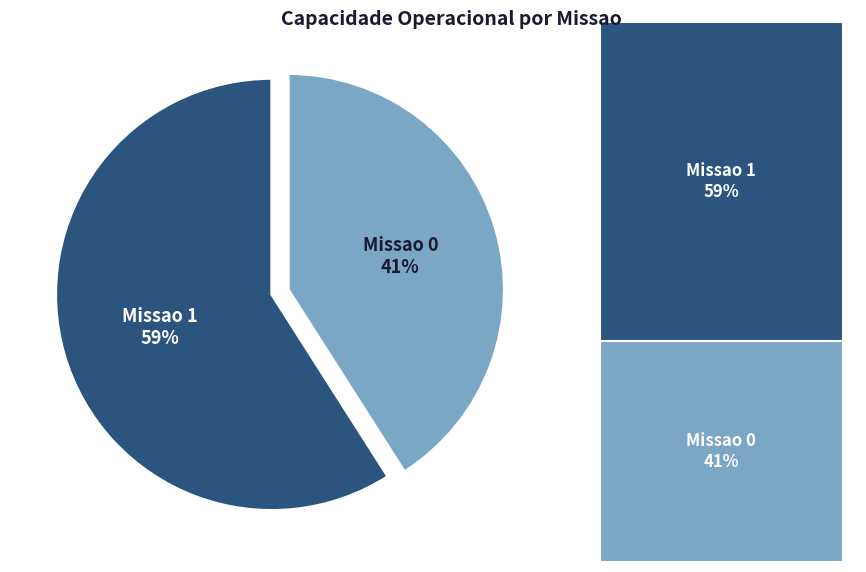

Count the number of slices in the pie.

2